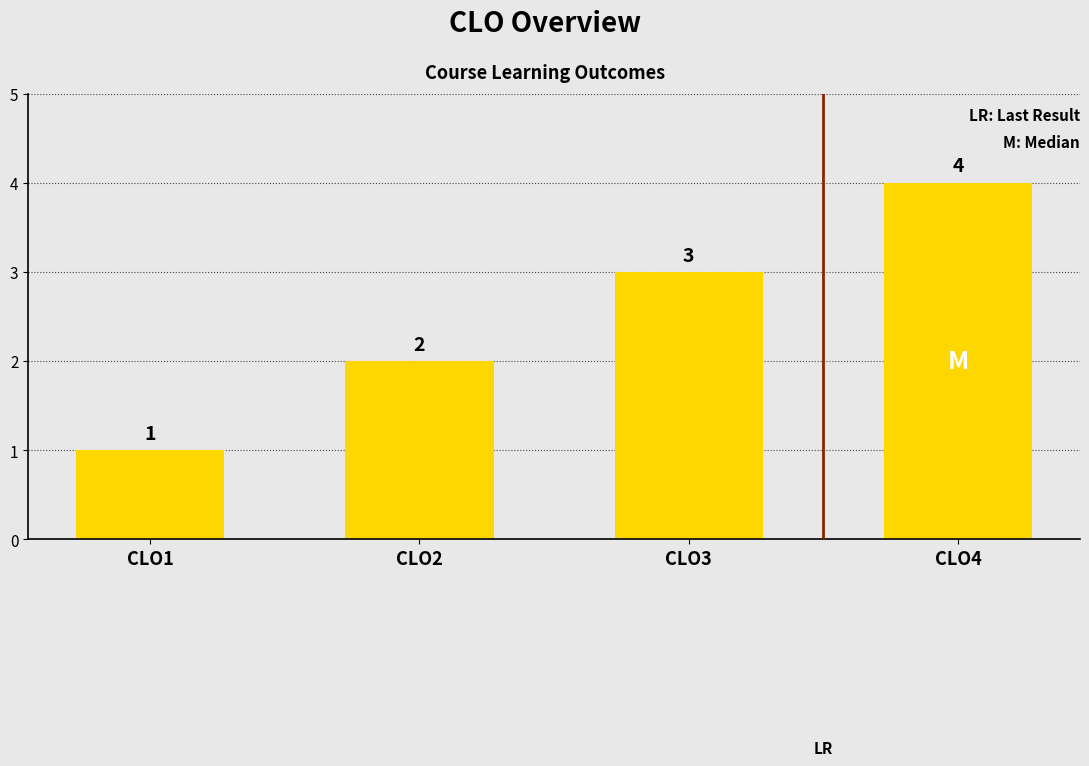

What is the difference between the second highest and second lowest values?

1